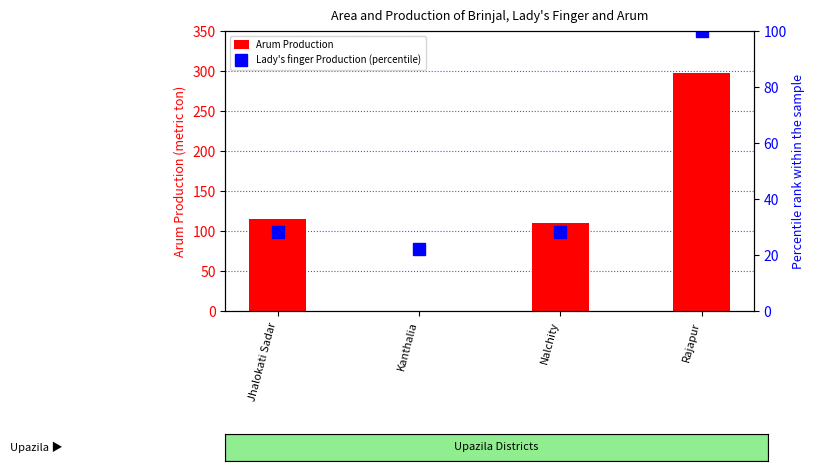

How many values in the Arum Production series are below 115?

2